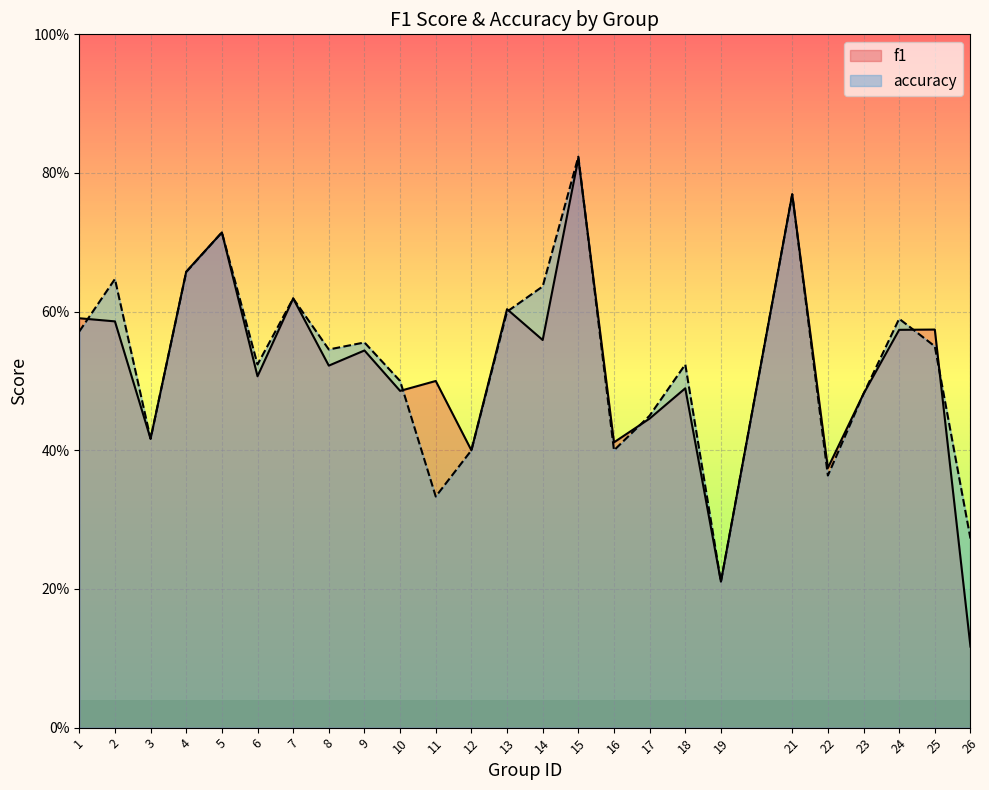

Reading right to left, list all the values displayed in this chart.

f1: 26=0.1	25=0.6	24=0.6	23=0.5	22=0.4	21=0.8	19=0.2	18=0.5	17=0.4	16=0.4	15=0.8	14=0.6	13=0.6	12=0.4	11=0.5	10=0.5	9=0.5	8=0.5	7=0.6	6=0.5	5=0.7	4=0.7	3=0.4	2=0.6	1=0.6
accuracy: 26=0.3	25=0.6	24=0.6	23=0.5	22=0.4	21=0.8	19=0.2	18=0.5	17=0.5	16=0.4	15=0.8	14=0.6	13=0.6	12=0.4	11=0.3	10=0.5	9=0.6	8=0.5	7=0.6	6=0.5	5=0.7	4=0.7	3=0.4	2=0.6	1=0.6